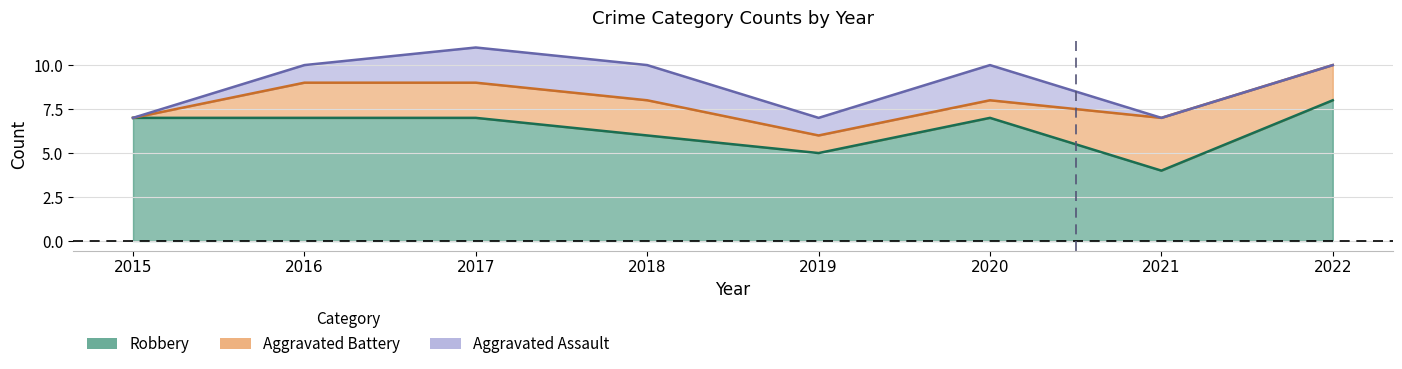

Reading left to right, transcribe all the data shown in this chart.

Aggravated Assault: 2015=0	2016=1	2017=2	2018=2	2019=1	2020=2	2021=0	2022=0
Aggravated Battery: 2015=0	2016=2	2017=2	2018=2	2019=1	2020=1	2021=3	2022=2
Robbery: 2015=7	2016=7	2017=7	2018=6	2019=5	2020=7	2021=4	2022=8